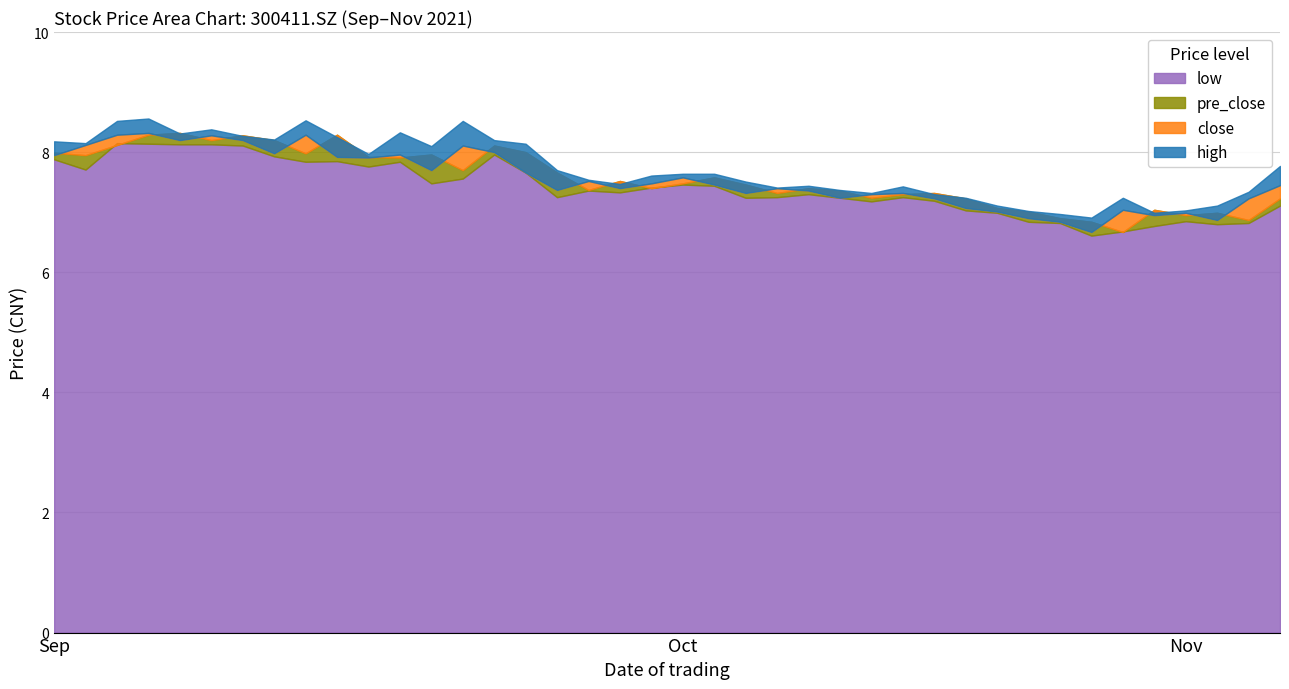

True or false: pre_close has a value of 12.4 at 2021/10/22.

False